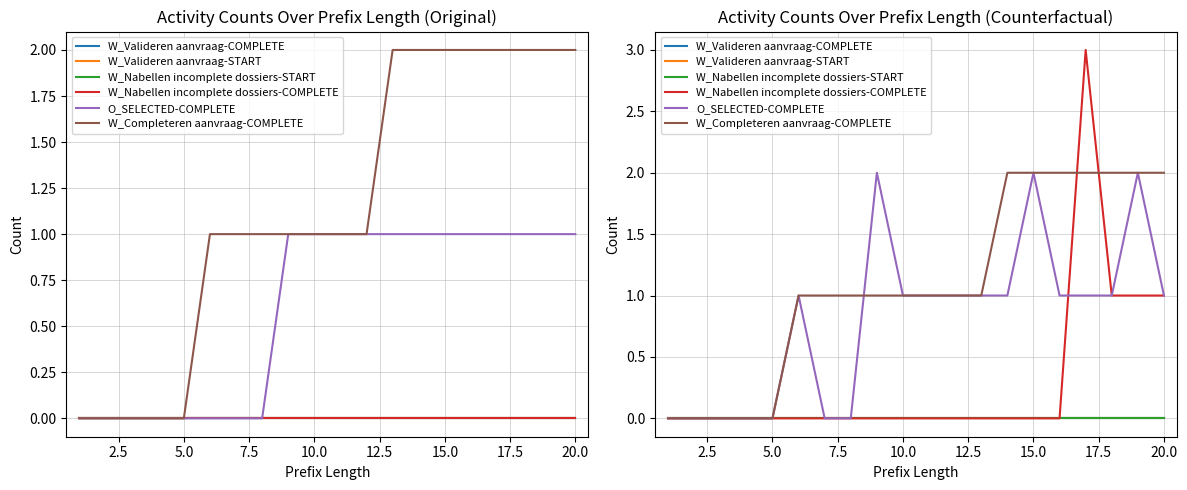

The W_Nabellen incomplete dossiers-COMPLETE series shows 2 at 15. True or false?

False